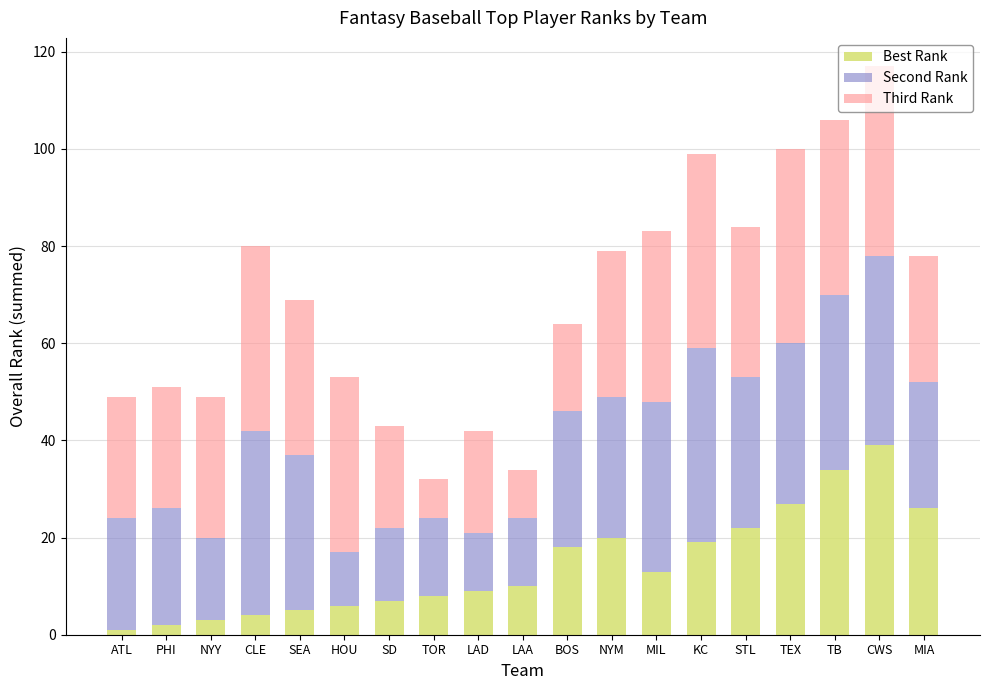

How many distinct data groups are displayed?

3